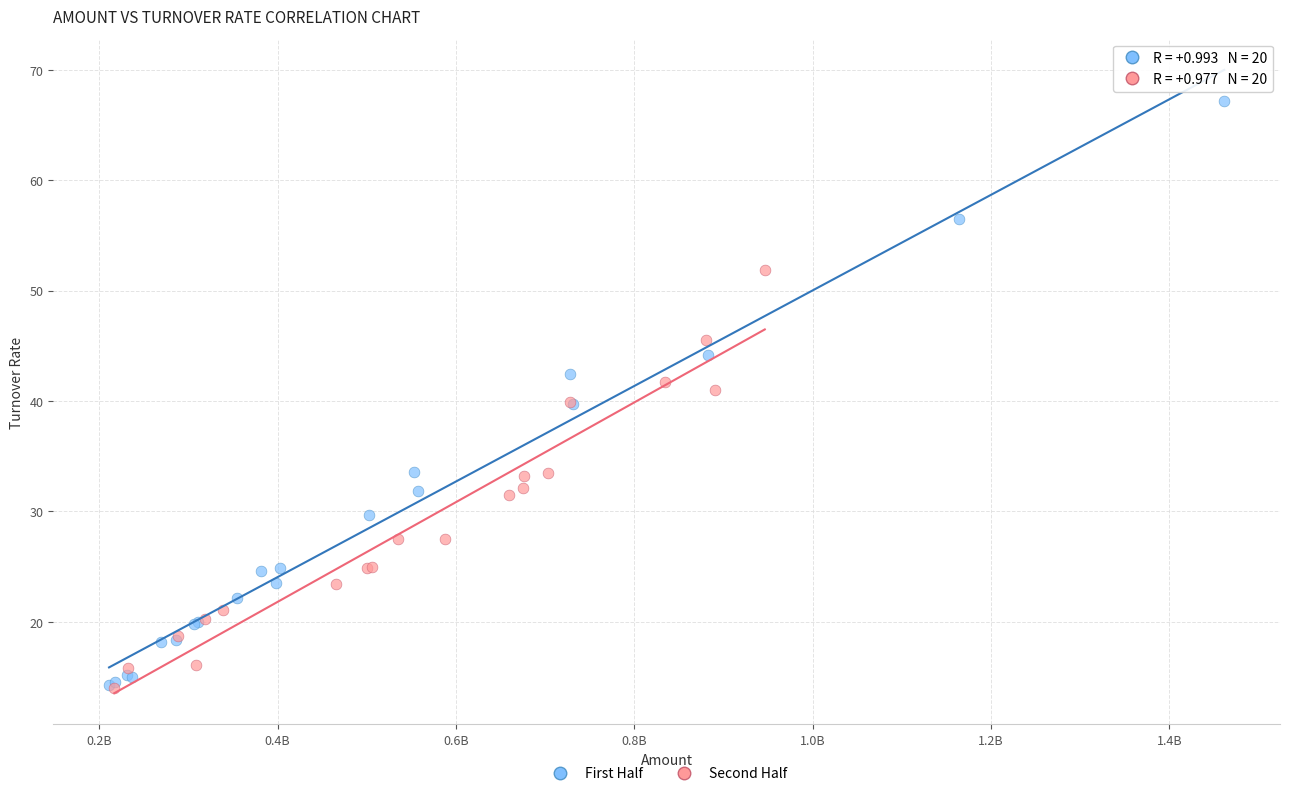

Which series contains the highest Y value?

First Half